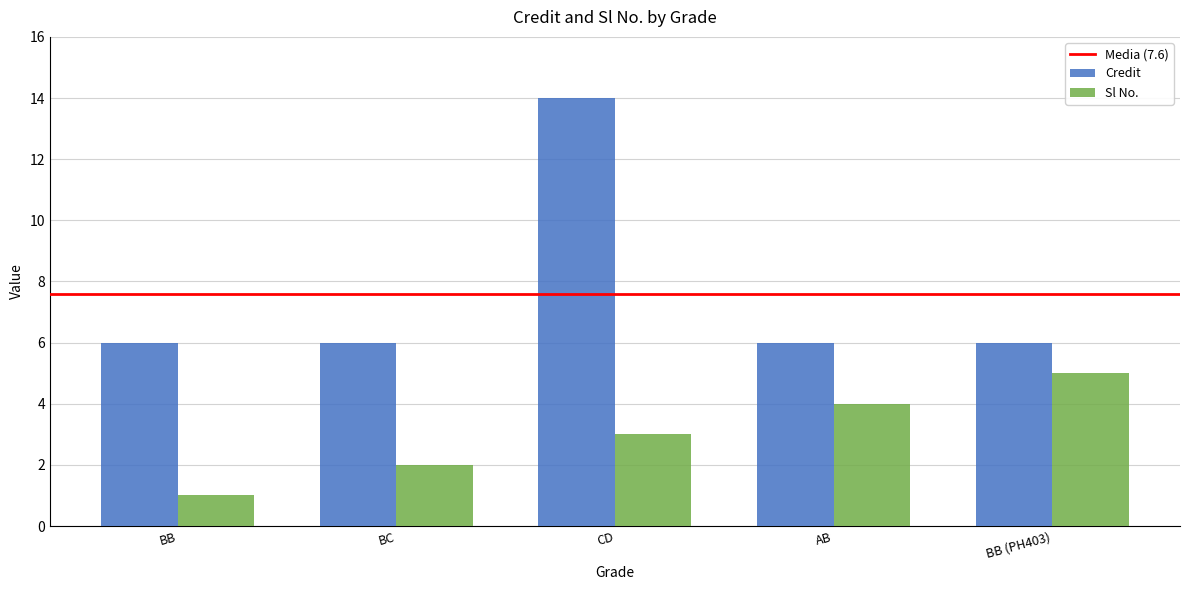

How many Sl No. values are between 2 and 4?

3